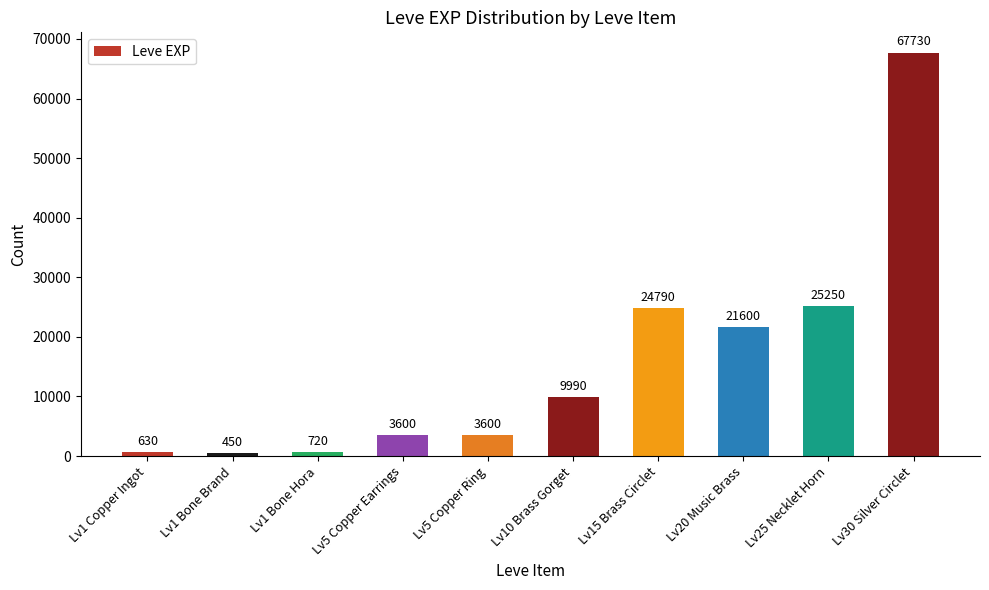

What is the greatest value displayed?

67730